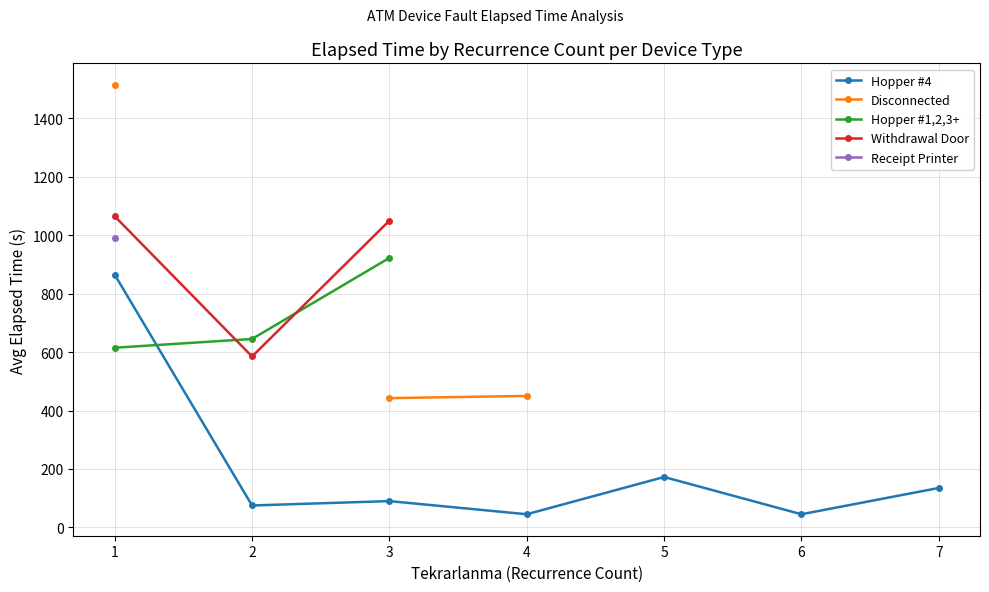

Which label corresponds to the largest value in the chart?

1